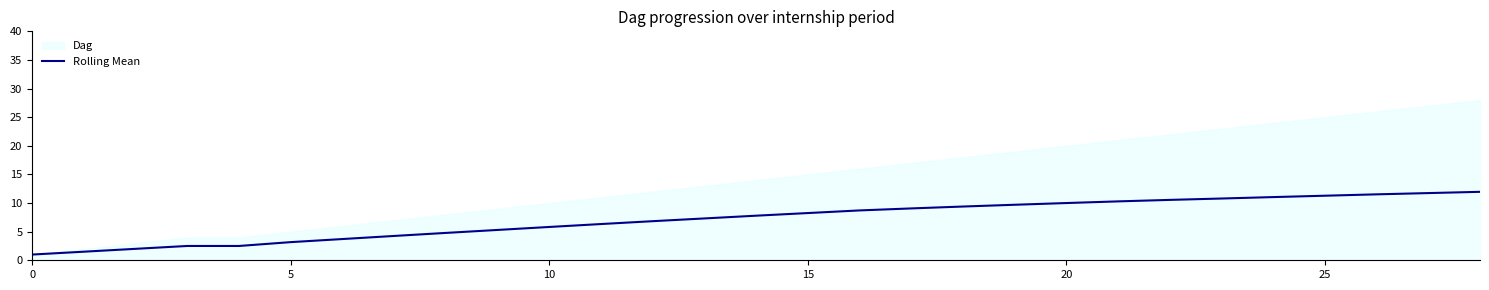

The value at 20 is 13.1. True or false?

False